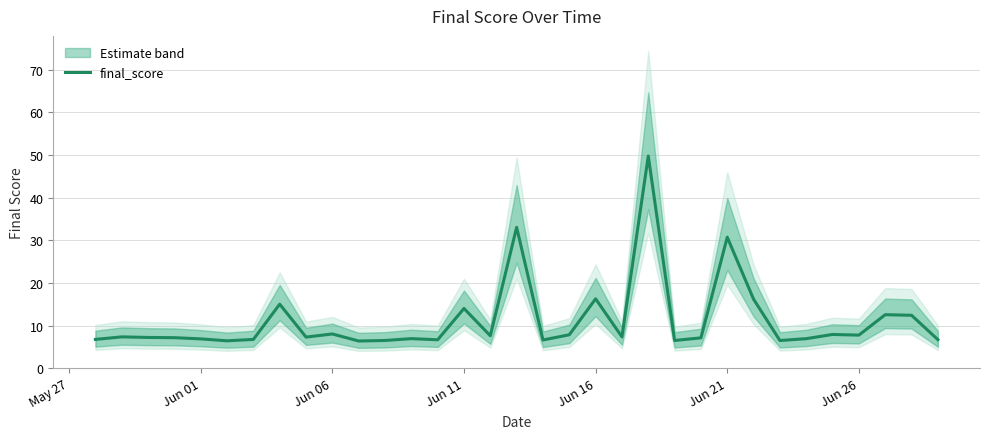

Reading left to right, extract all data points from this chart.

6.8	7.4	7.2	7.2	6.9	6.5	6.8	15.0	7.3	8.1	6.4	6.5	7.0	6.7	14.0	7.6	33.1	6.6	7.9	16.3	7.4	49.8	6.5	7.1	30.7	16.2	6.5	7.0	7.9	7.8	12.6	12.4	6.7